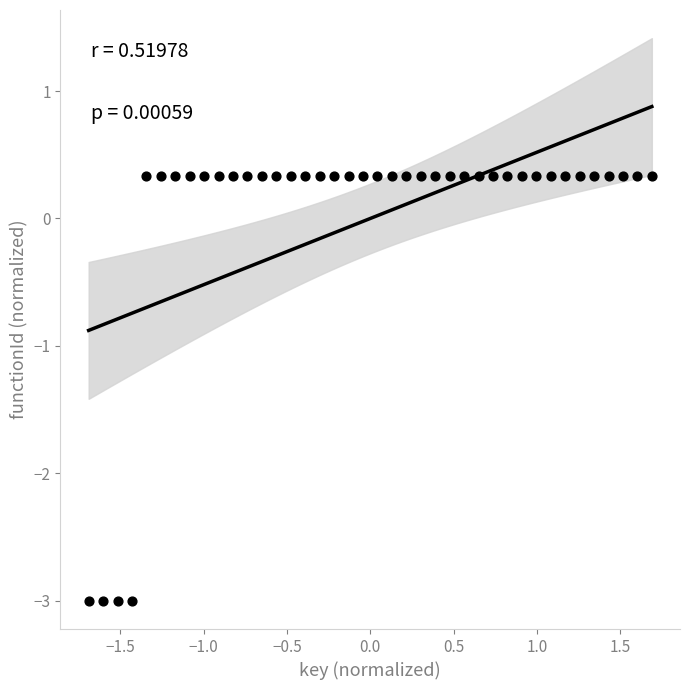

What is the range of Y values (max minus min)?

3.3